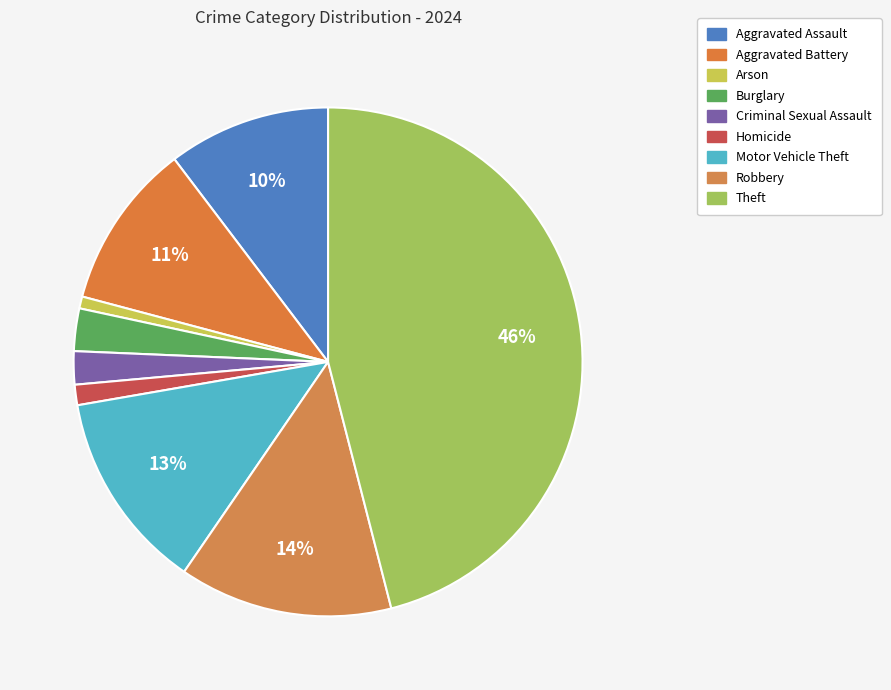

How many slices are in this pie chart?

9